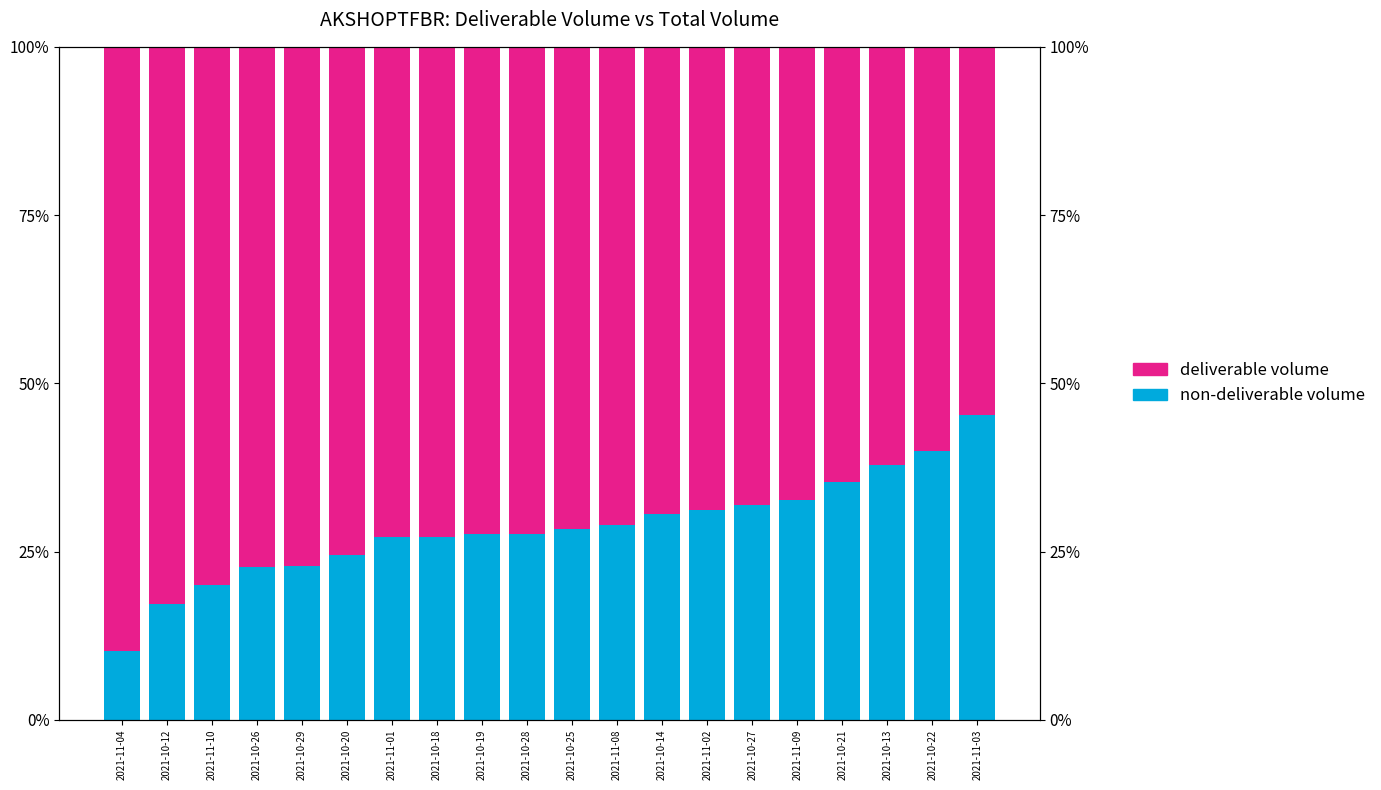

The value of deliverable volume at 2021-10-19 is 72.4. True or false?

True